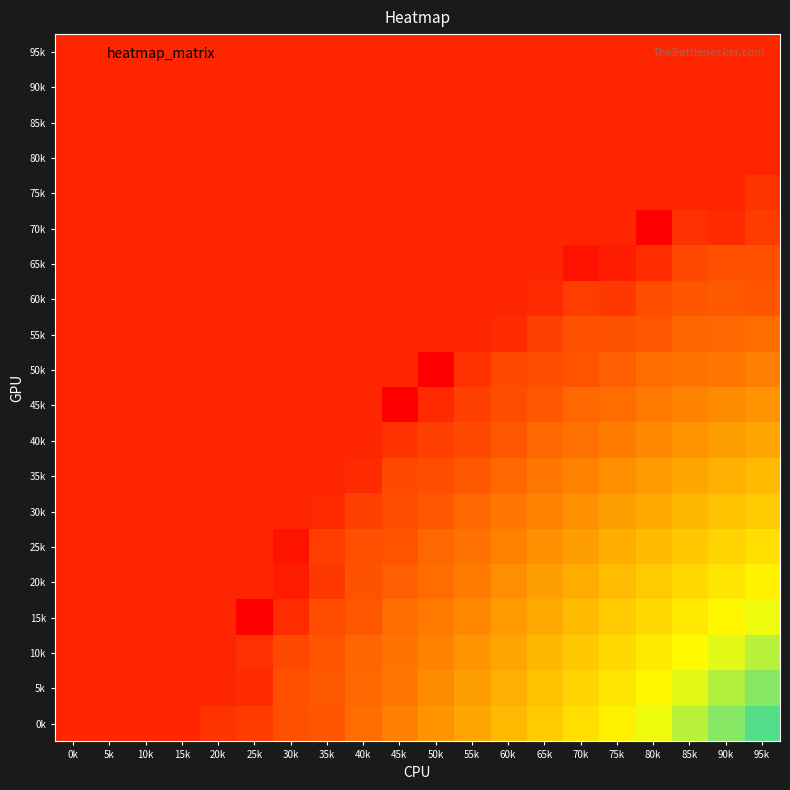

Rank the series at 90k from highest to lowest value.

0k, 5k, 10k, 15k, 20k, 25k, 30k, 35k, 40k, 45k, 50k, 55k, 60k, 65k, 70k, 95k, 90k, 85k, 80k, 75k